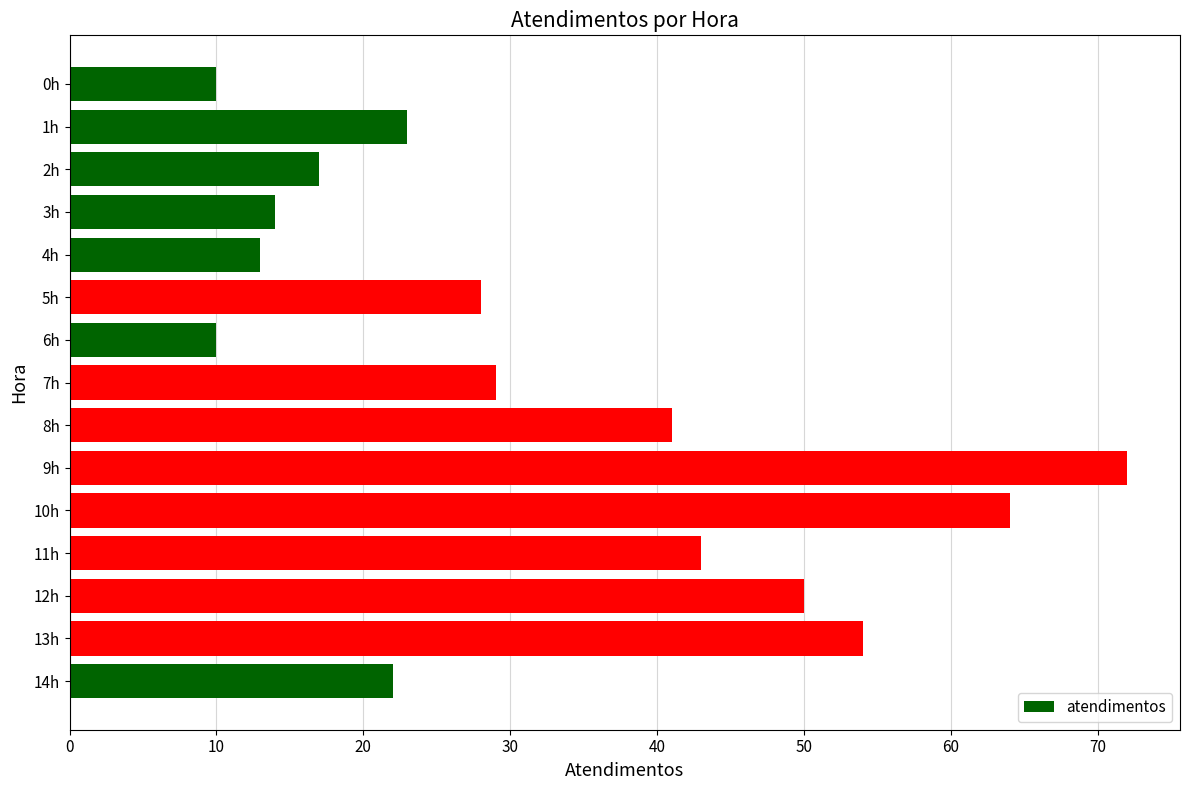

How many data points does each series have?

15